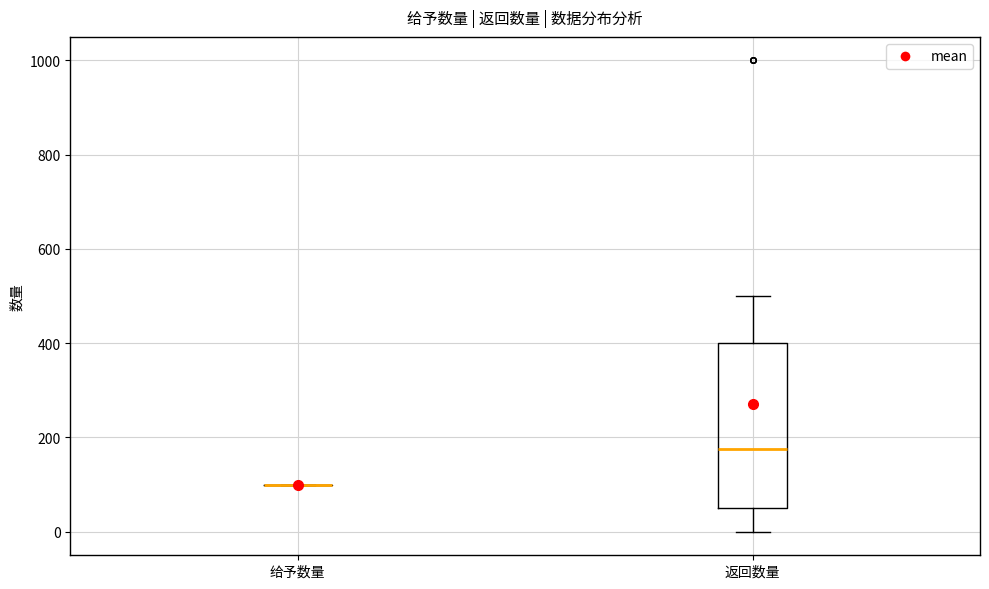

Reading left to right, transcribe this box plot: for each box, give where its median line is, the range the box spans, and where its two whiskers end, as read against the y-axis. The values are not printed on the chart, so give them approximately, as read against the axis.

给予数量: box collapsed to a line at 100, whiskers 100 to 100
返回数量: median 180, box 60 to 400, whiskers 0 to 500